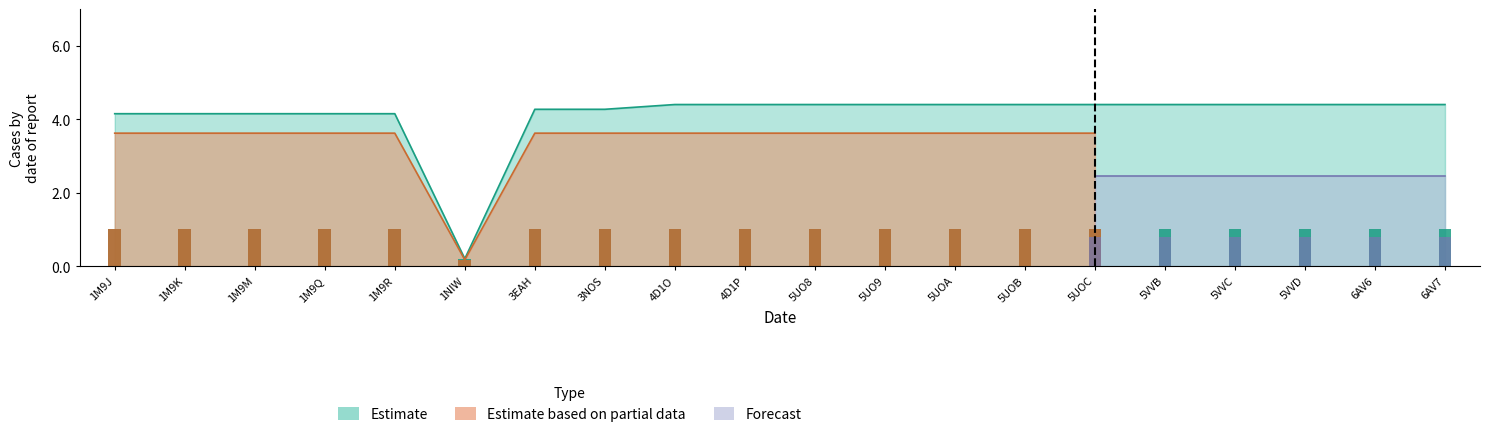

At 1M9M, list the series in order from largest to smallest.

Estimate, Estimate based on partial data